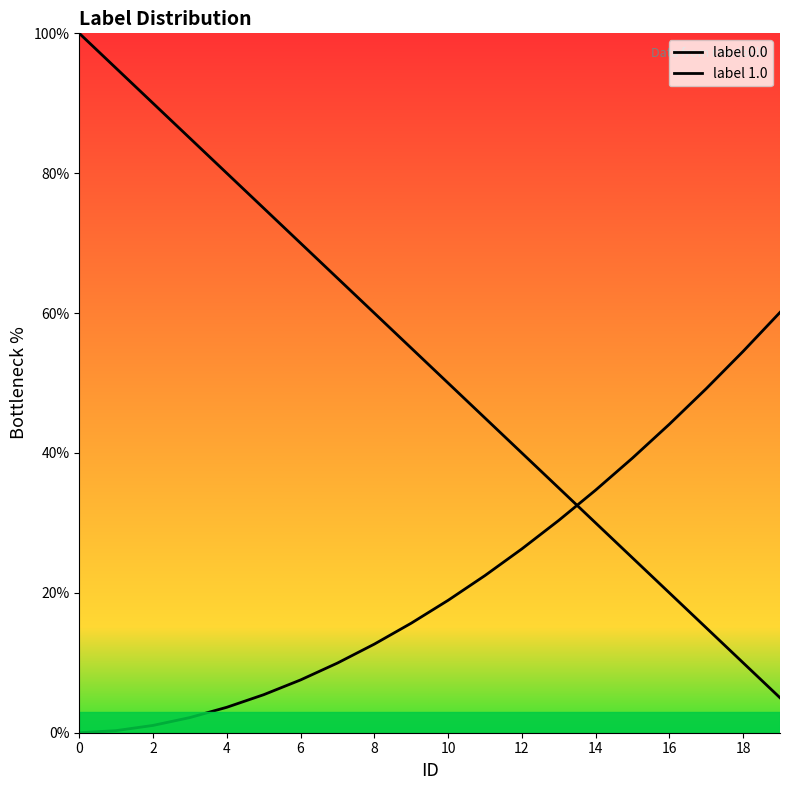

Which series has the largest total across all categories?

label 0.0